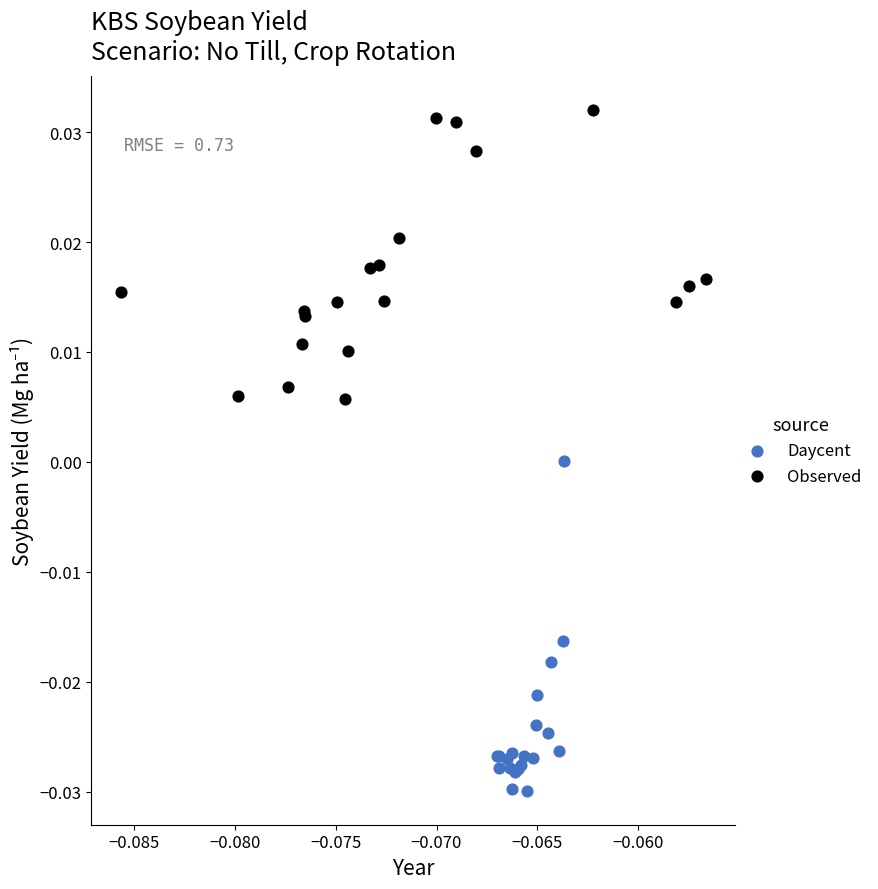

Which series contains the highest Y value?

Observed